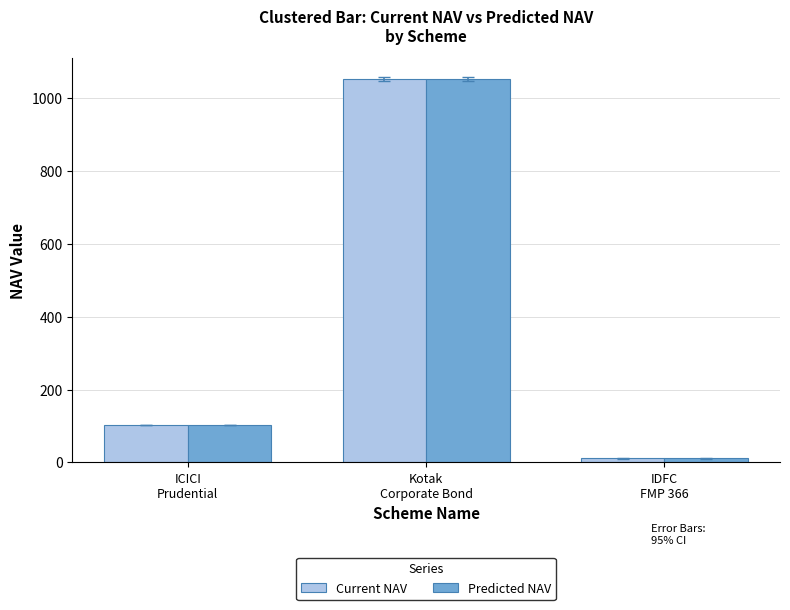

Reading right to left, list all the values displayed in this chart.

Current NAV: 10.9	1052.3	102.3
Predicted NAV: 10.9	1051.2	102.3